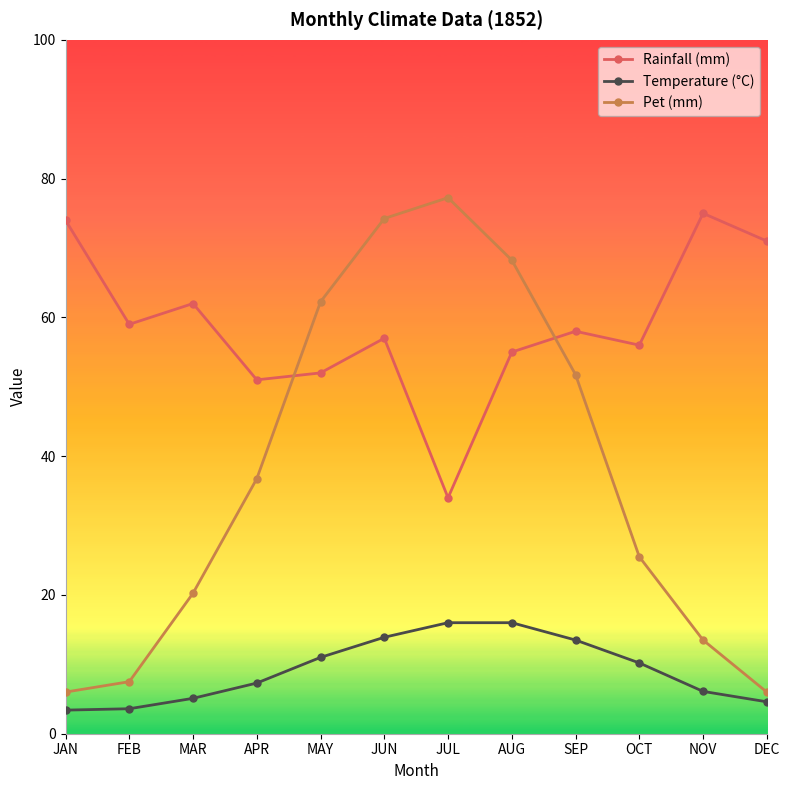

What is the spread (max minus min) of values at MAR?

56.9